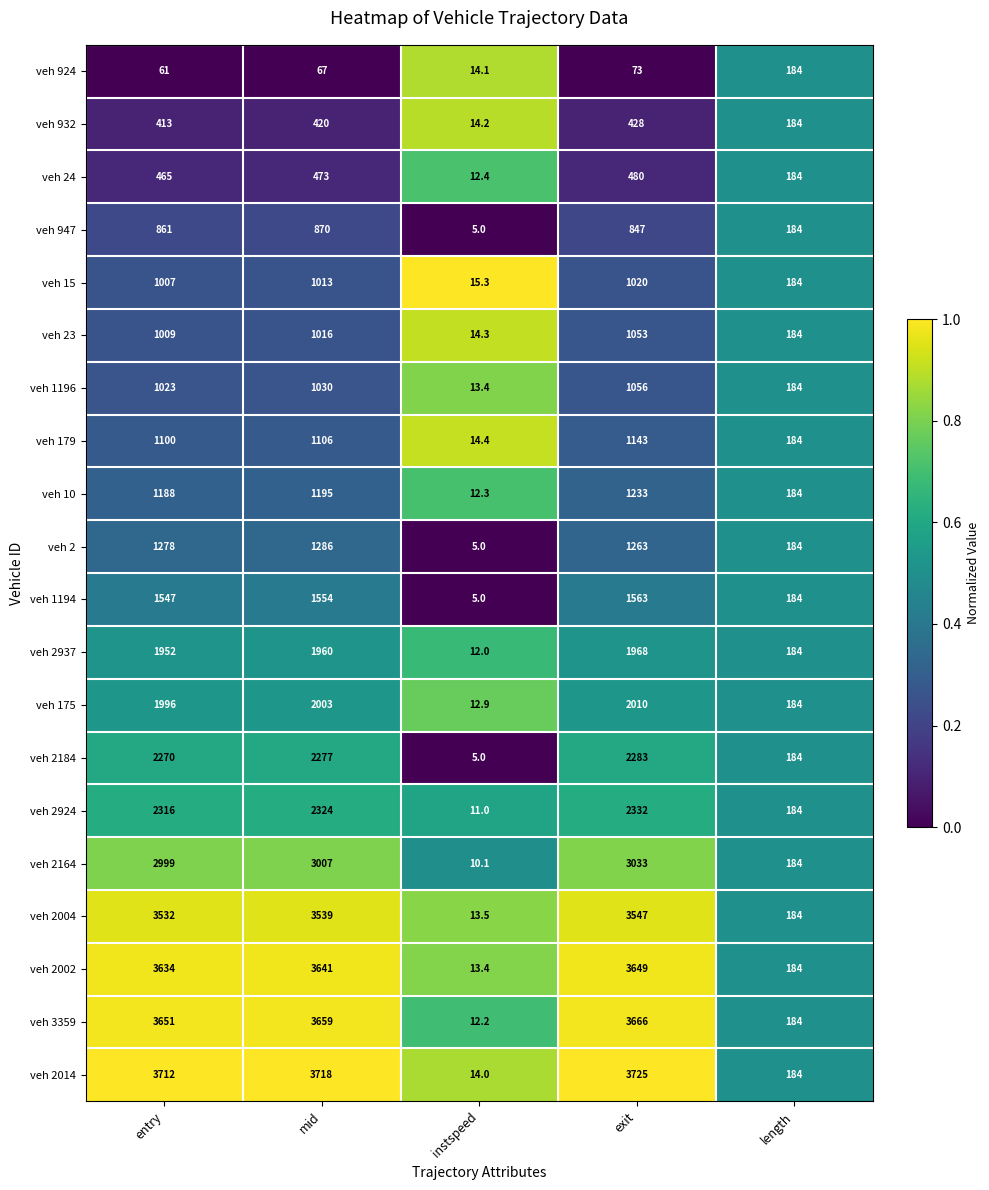

What is the total value across all series at instspeed?

229.5